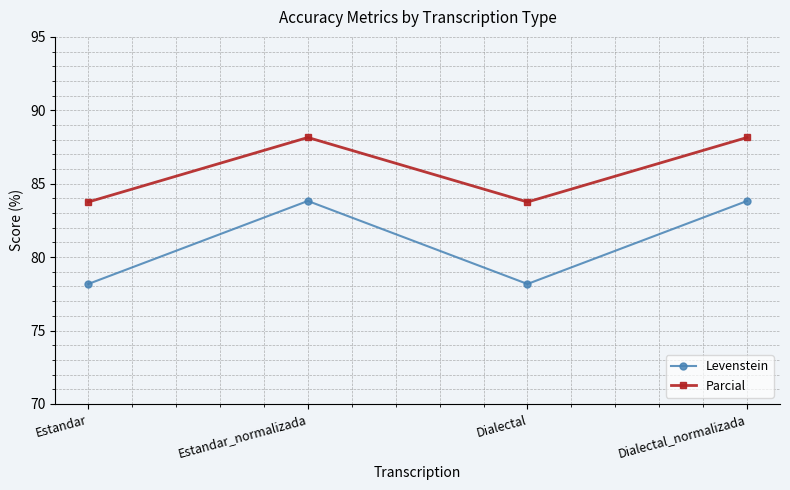

How many categories are shown in the chart?

4